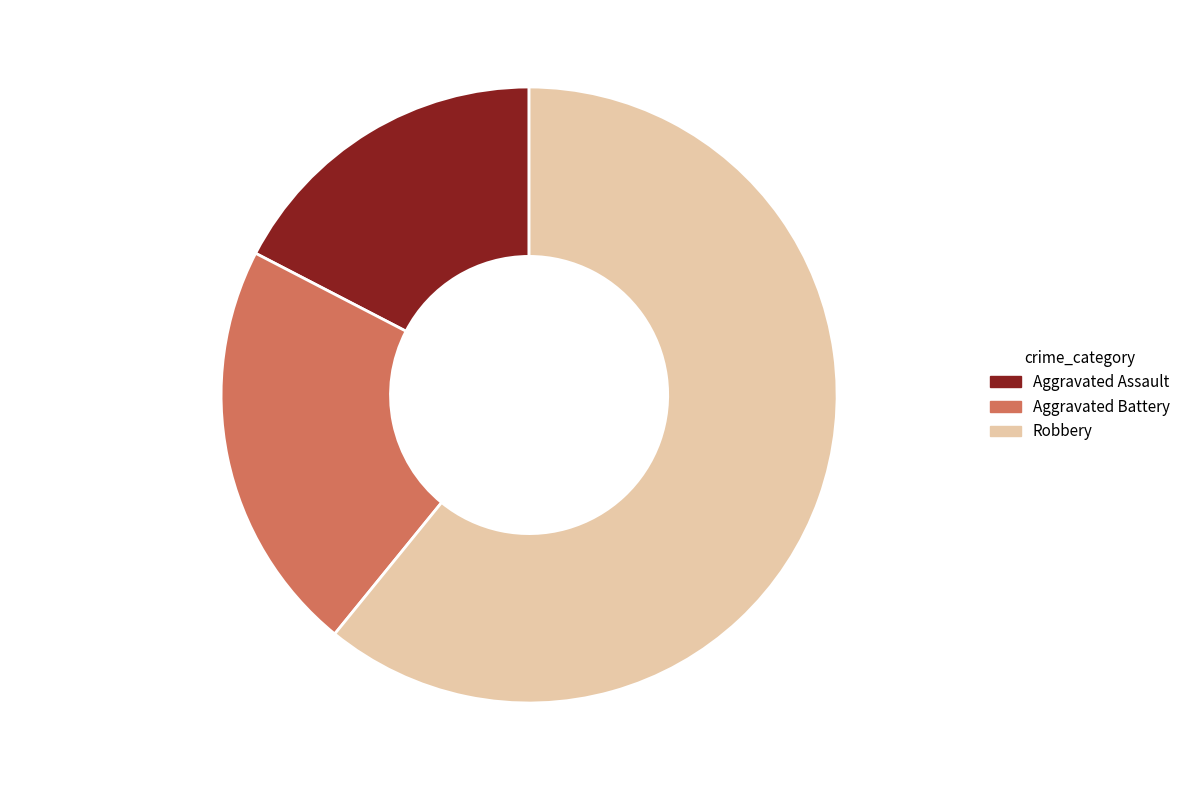

What is the largest slice in the pie chart?

Robbery